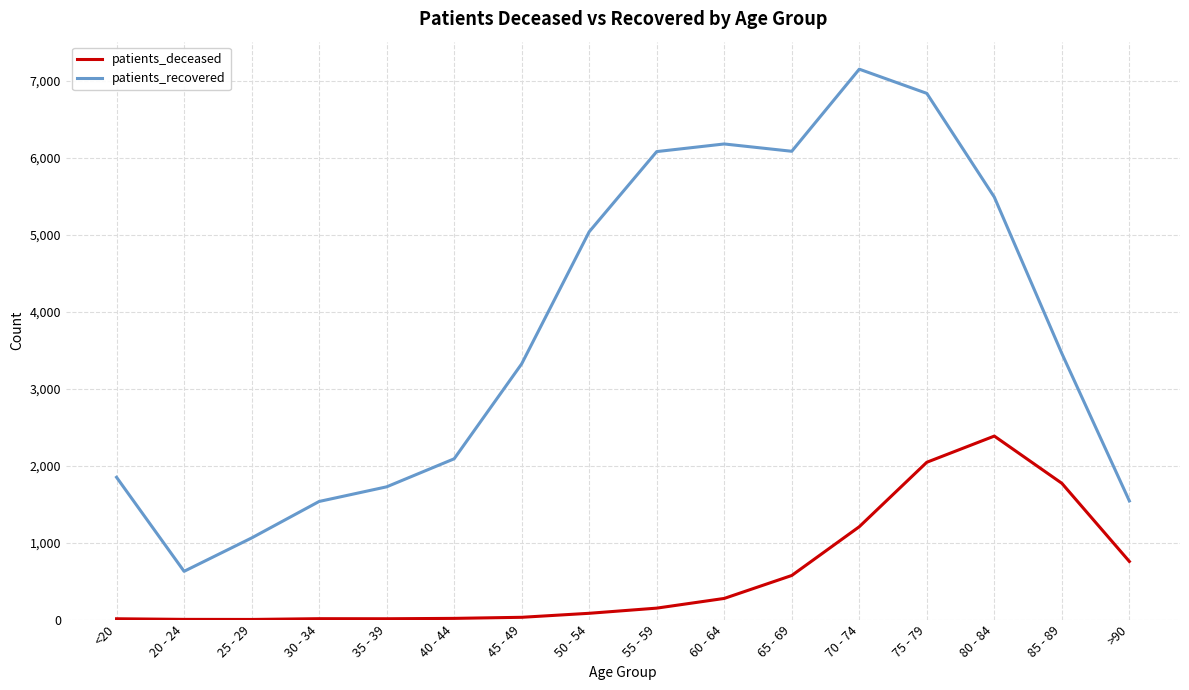

Which series has the largest total across all categories?

patients_recovered